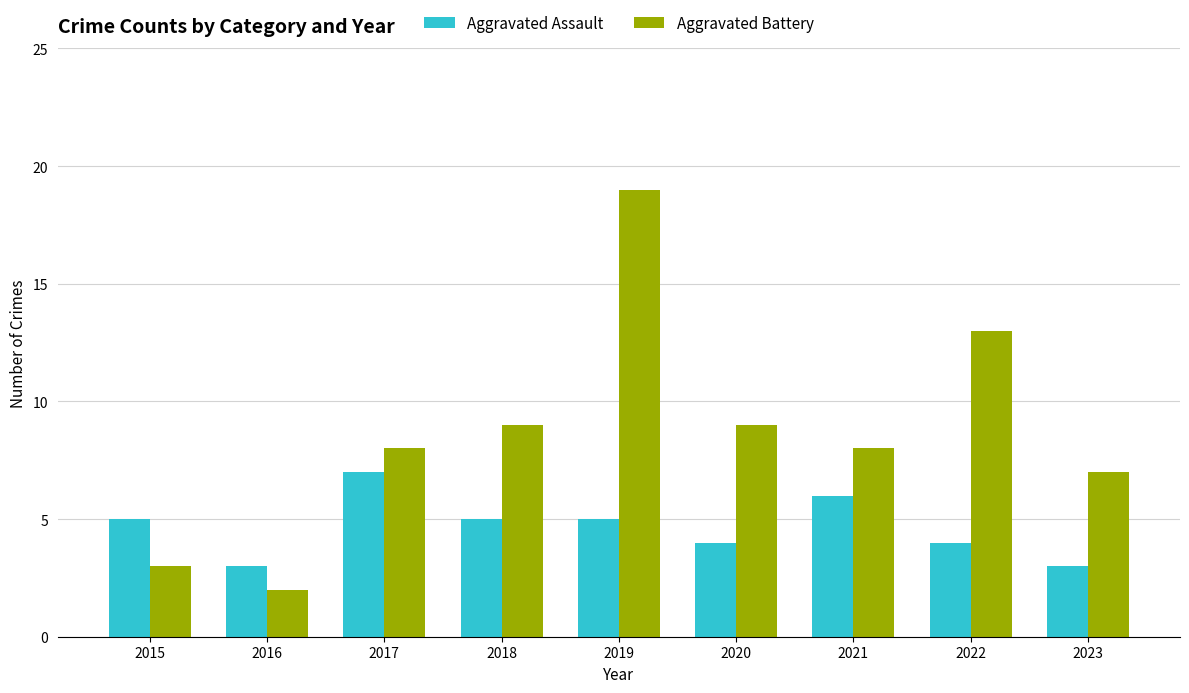

The Aggravated Battery series shows 19 at 2019. True or false?

True